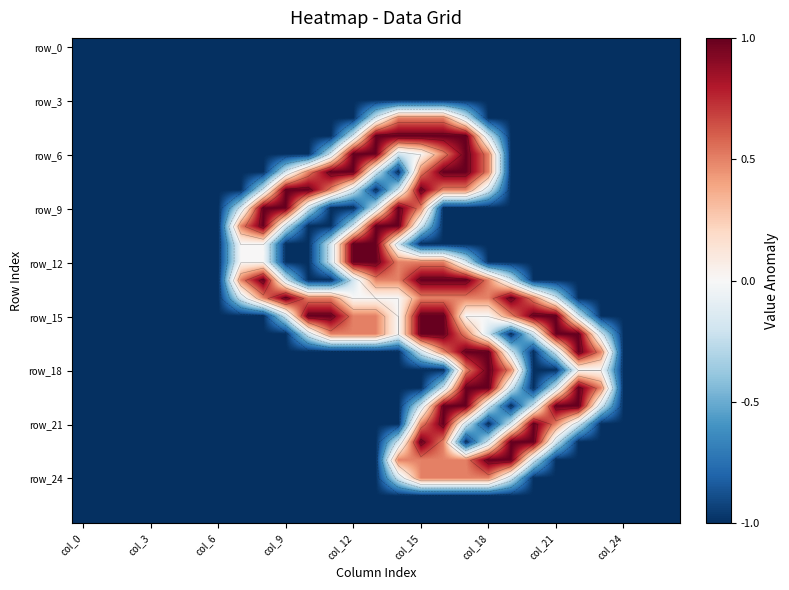

What is the difference between the maximum and minimum values in the row_18 series?

2.0